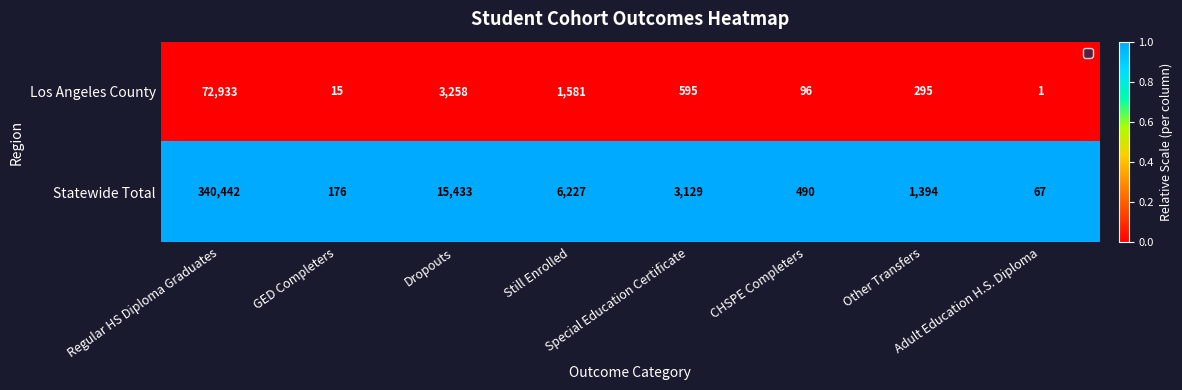

Which series has the widest spread of values?

Statewide Total